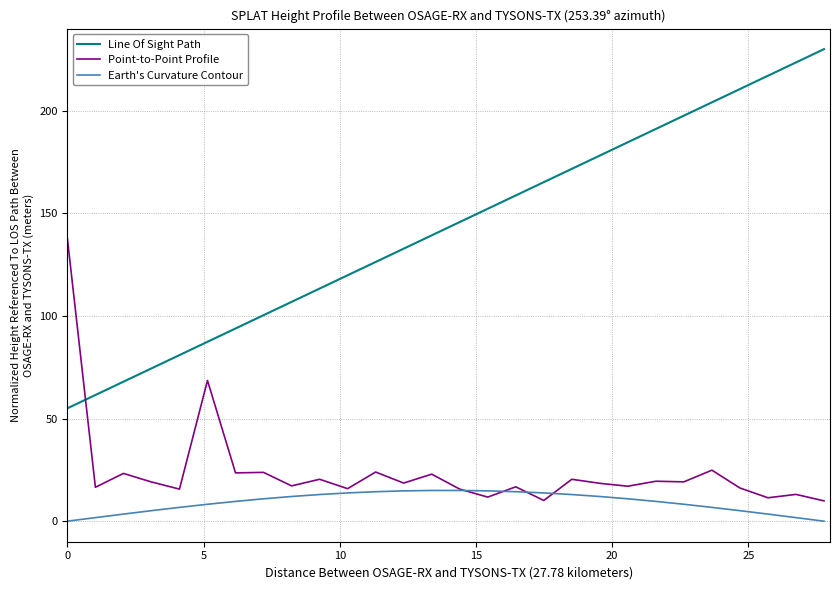

True or false: Line Of Sight Path and Earth's Curvature Contour cross at least once.

False